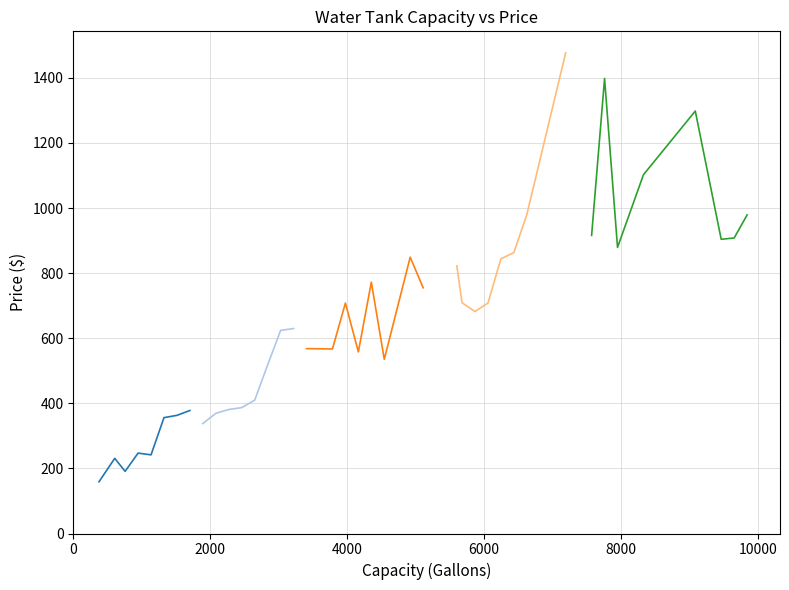

Rank the series by their average value, from highest to lowest.

Segment_5, Segment_4, Segment_3, Segment_2, Segment_1